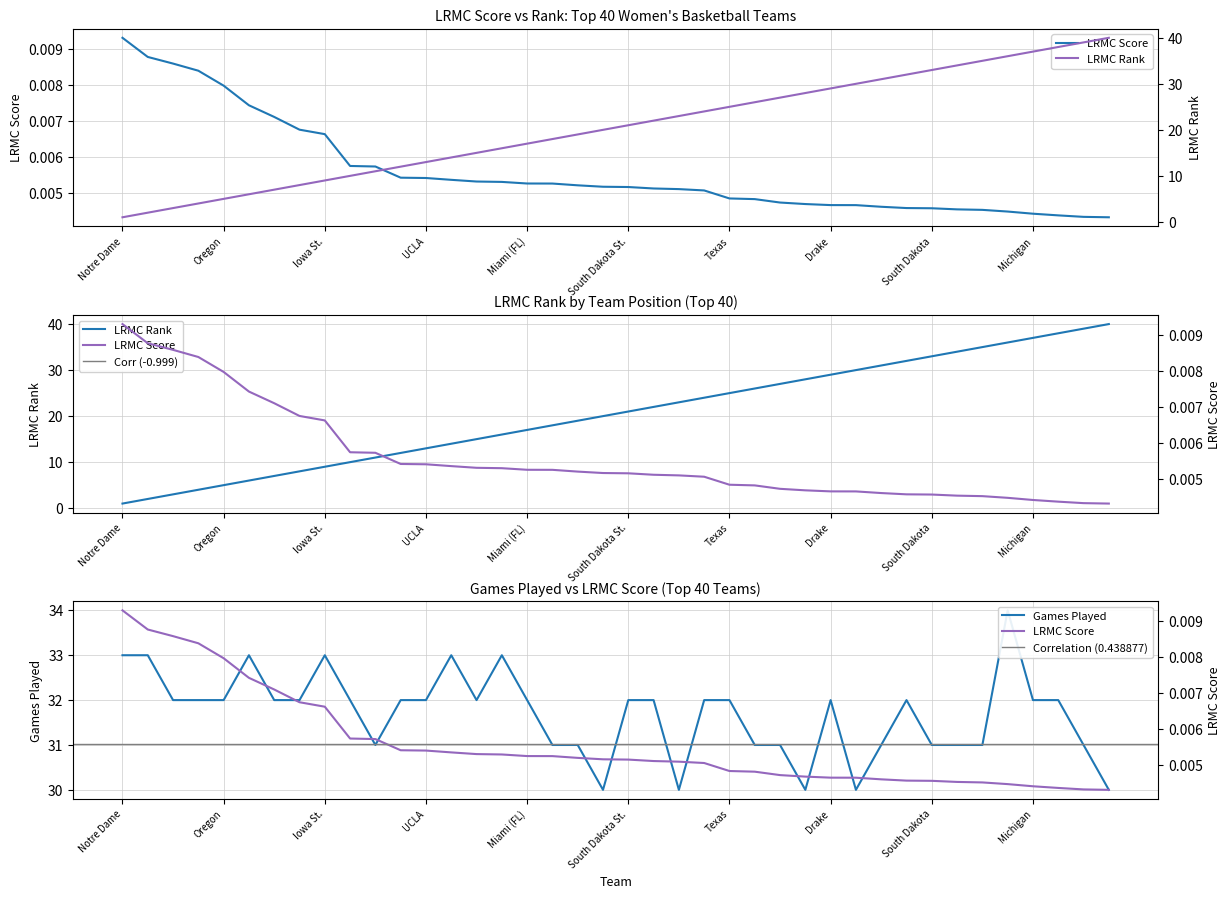

Does the chart display data point markers on the line(s)?

No